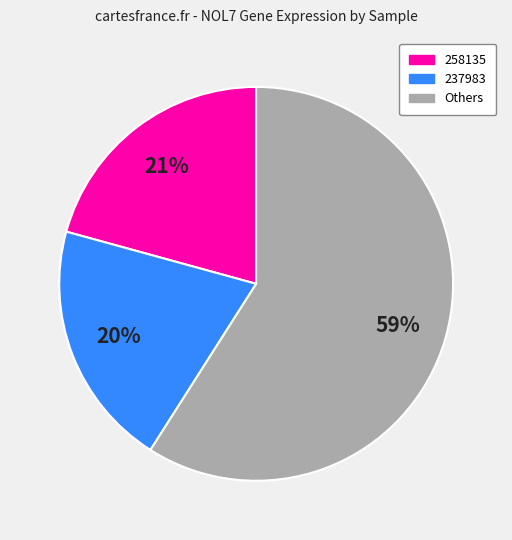

How many segments does this pie chart have?

3